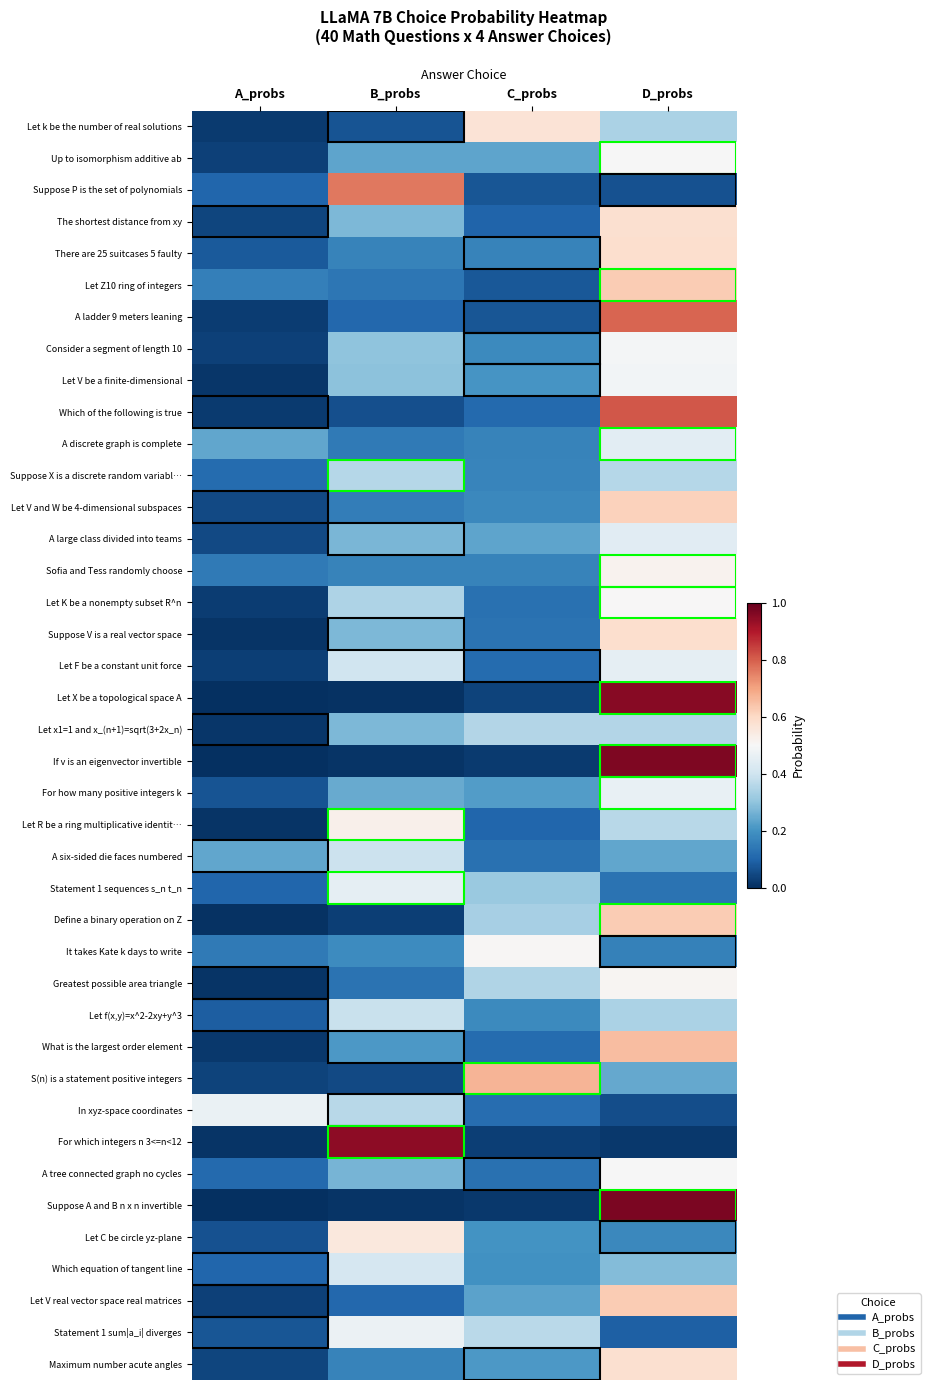

What is the total value across all series at C_probs?

7.9